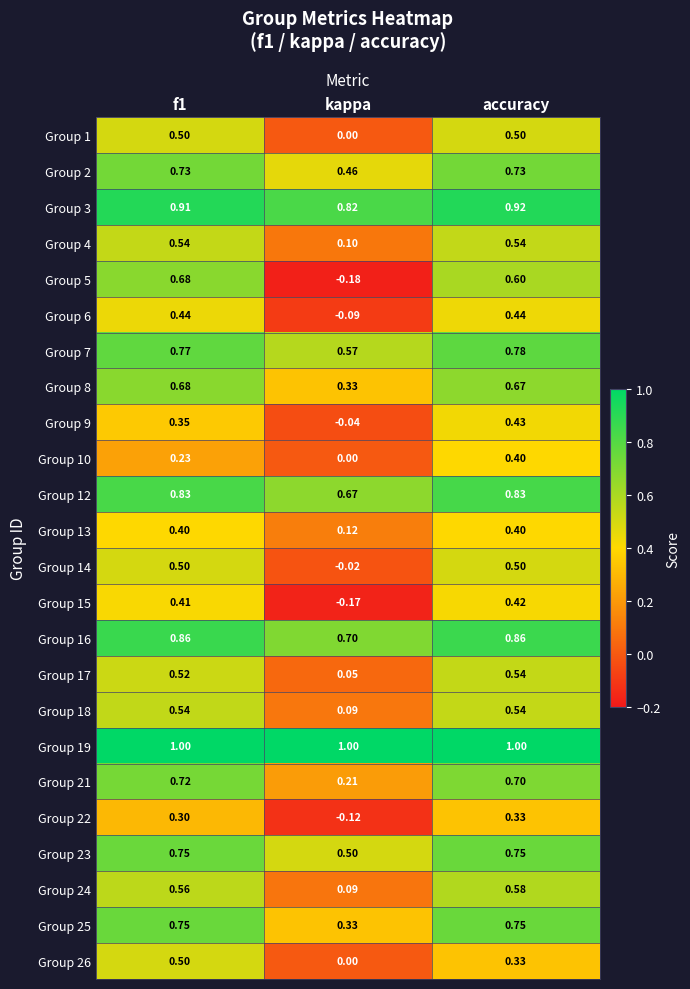

Which label corresponds to the smallest value in the chart?

kappa